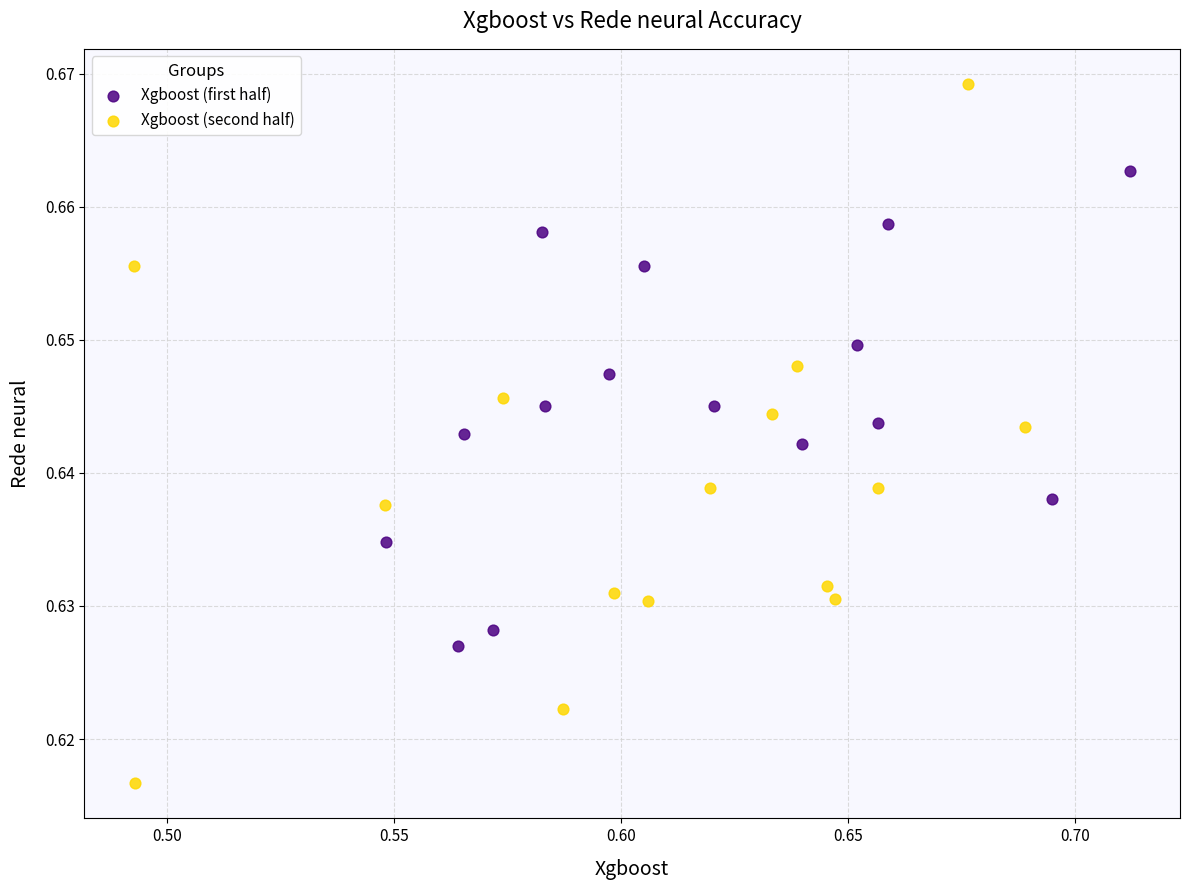

Which series reaches the minimum Y coordinate?

Xgboost (second half)